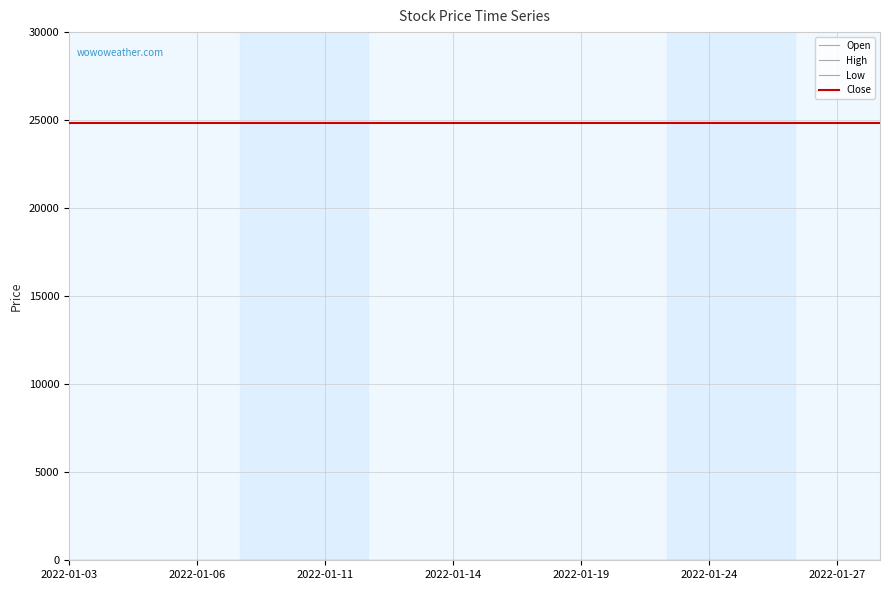

Does the chart display data point markers on the line(s)?

No